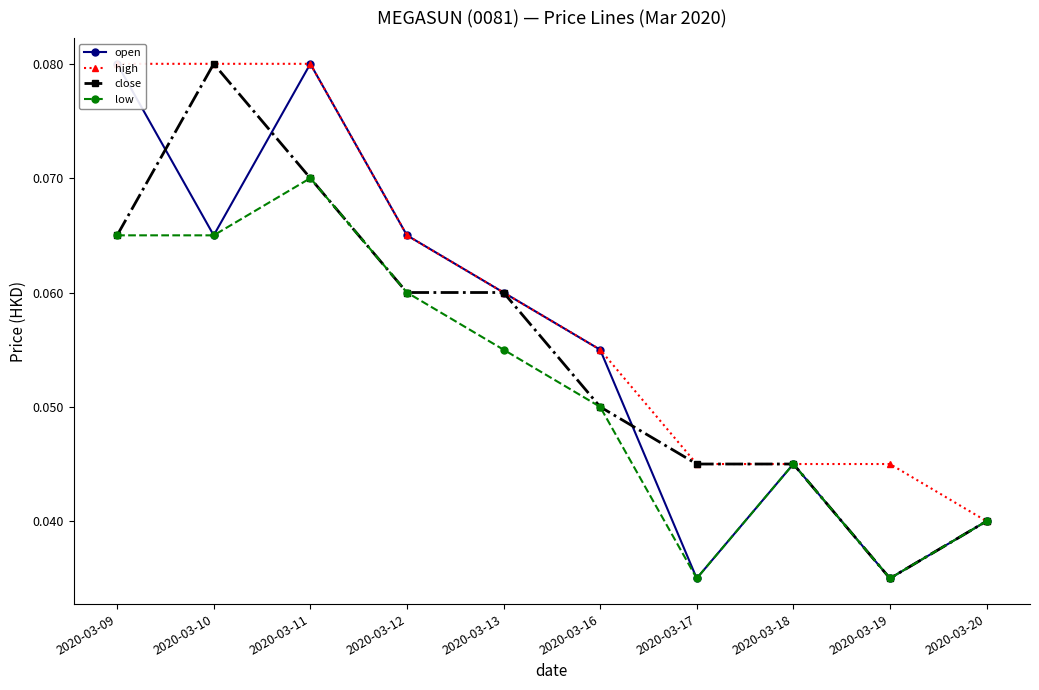

Where is high nearest to the value 0?

2020-03-20